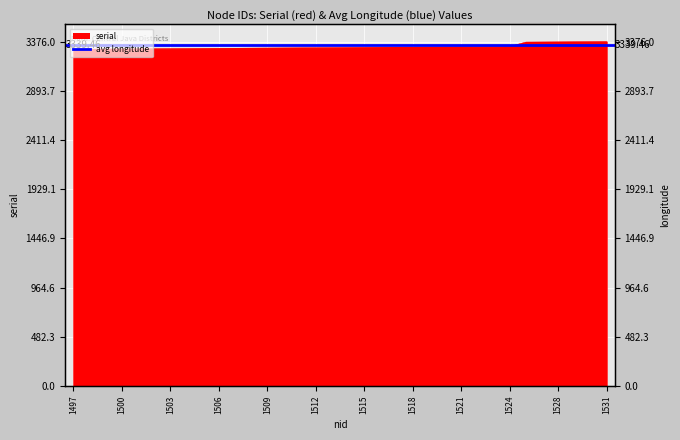

The chart shows a value of 5181 at 1510. True or false?

False